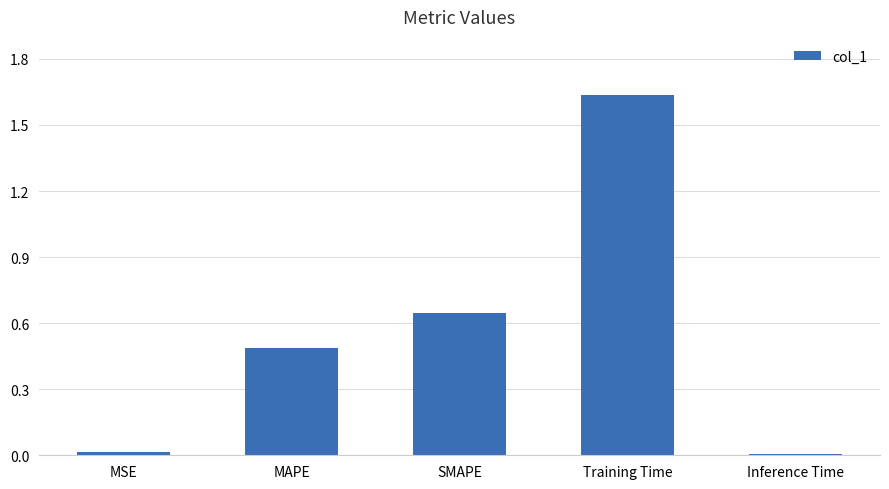

What is the label of the 2nd bar from the right?

Training Time